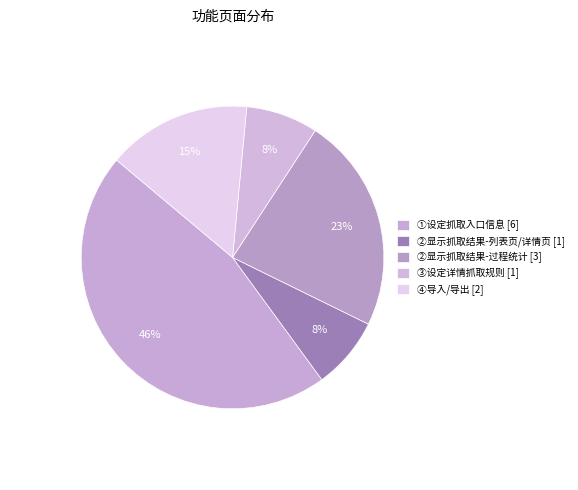

Approximately how many times larger is the value at ②显示抓取结果-列表页/详情页 compared to ④导入/导出?

0.5